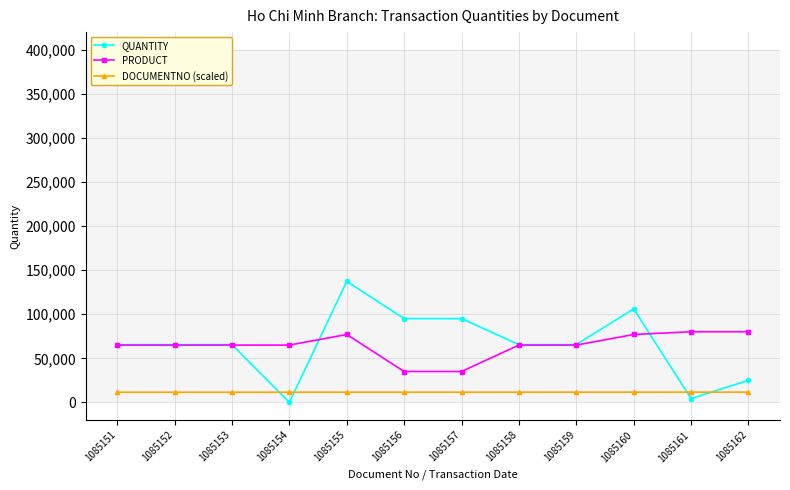

What is the maximum value for QUANTITY?

137280